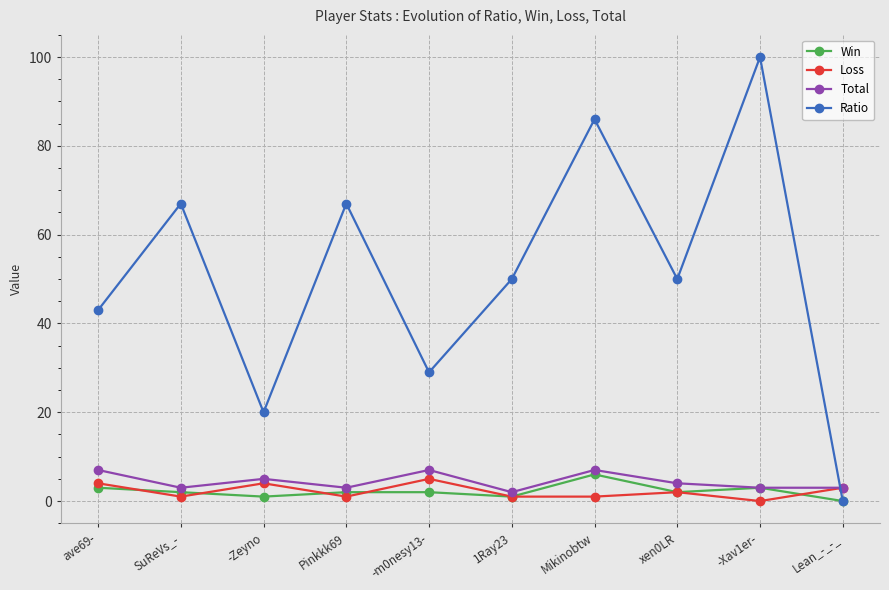

Which series has the largest total across all categories?

Ratio